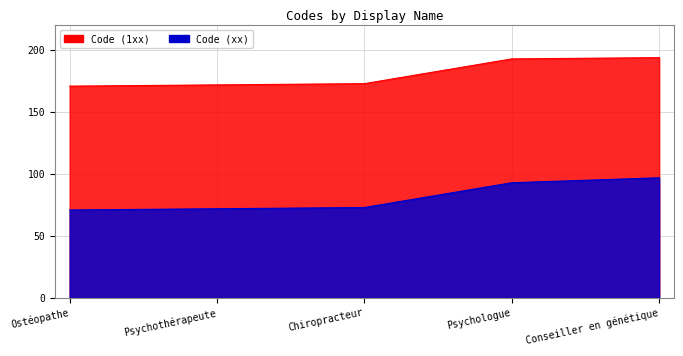

What is the value of the Code (xx) point at the 1st from the left?

71